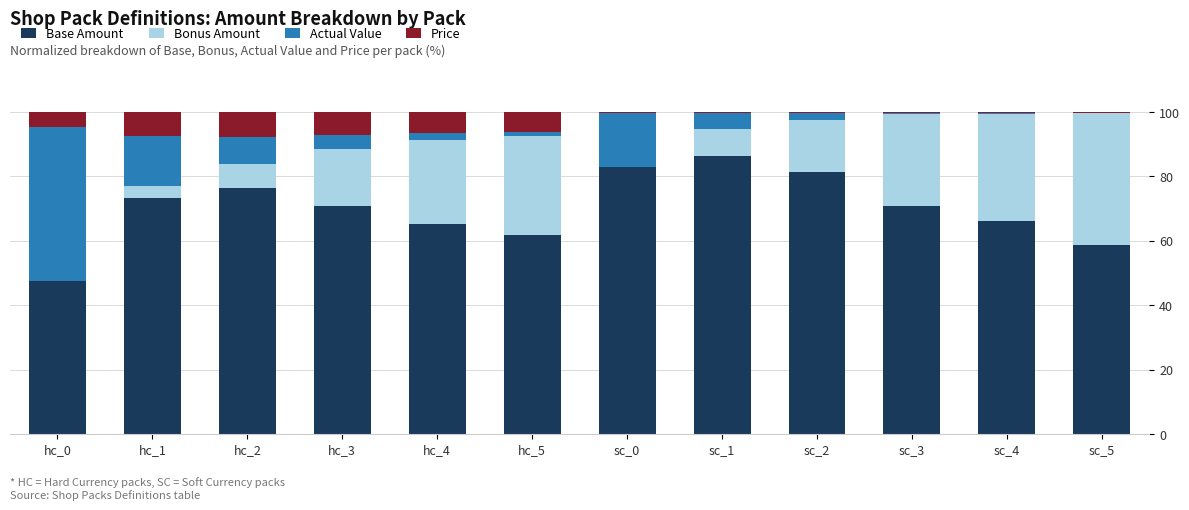

How many distinct data groups are displayed?

4